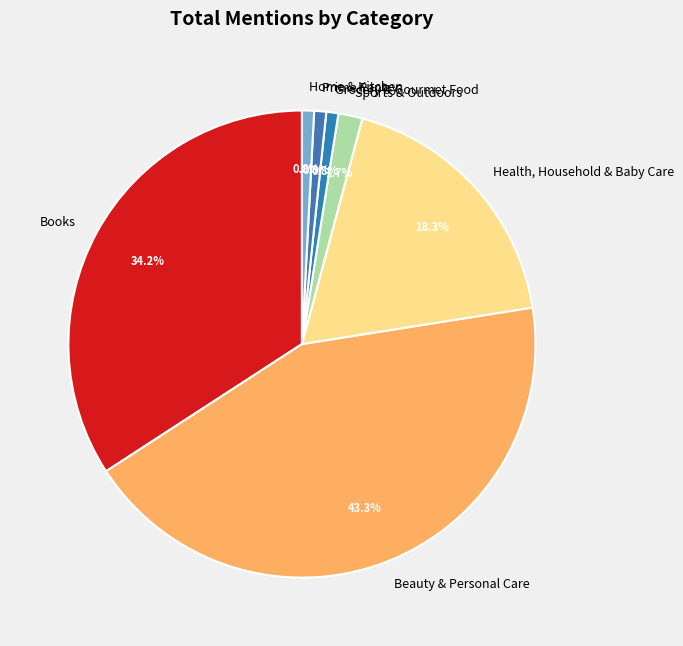

Is the sum of Books and Sports & Outdoors greater than half?

No